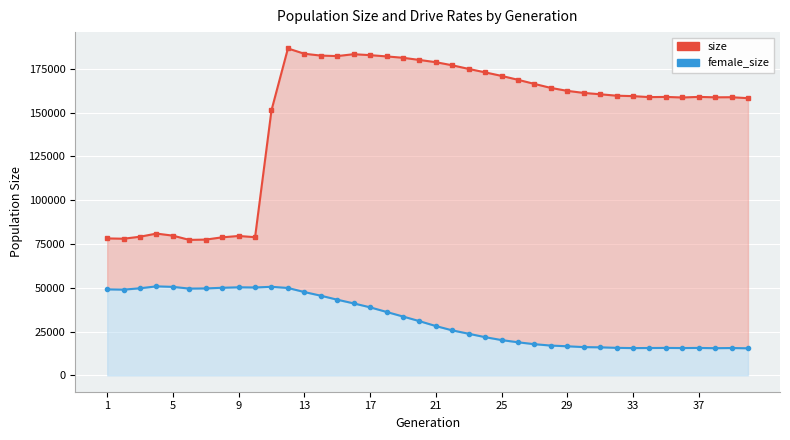

What are all the series names shown in the legend?

size, female_size